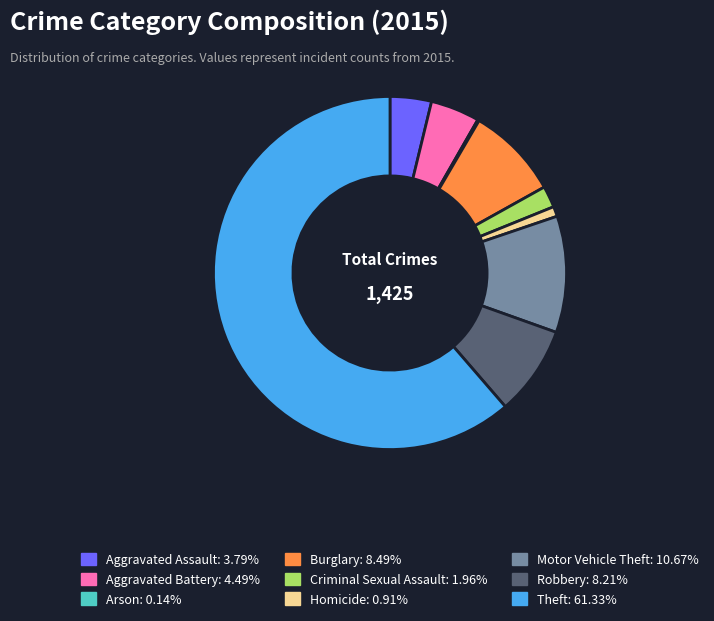

What is the ratio of the value at Aggravated Assault to the value at Criminal Sexual Assault?

1.9